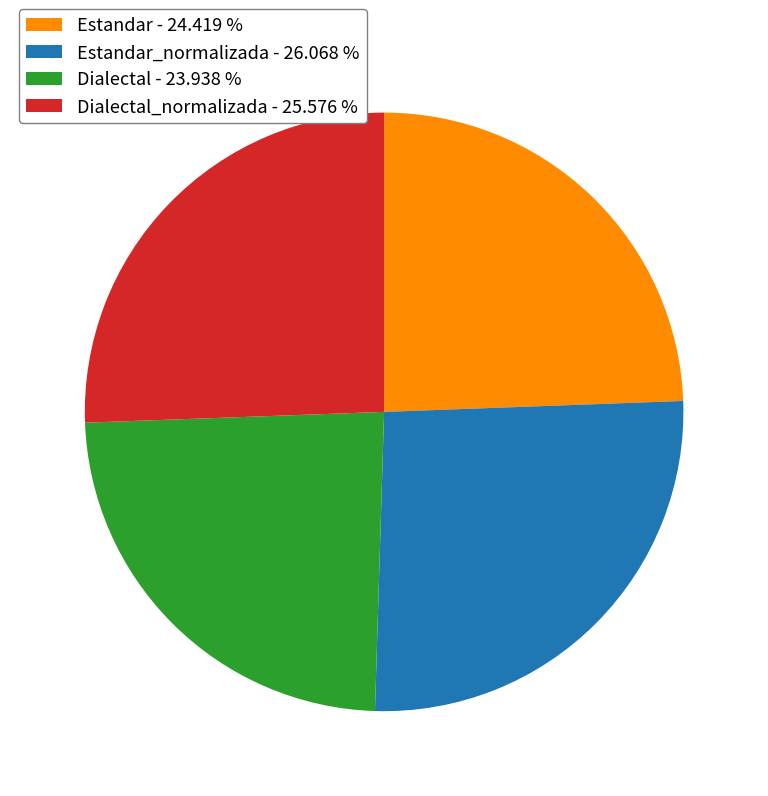

Combined, do Estandar_normalizada - 26.068 % and Dialectal_normalizada - 25.576 % account for over 50%?

Yes